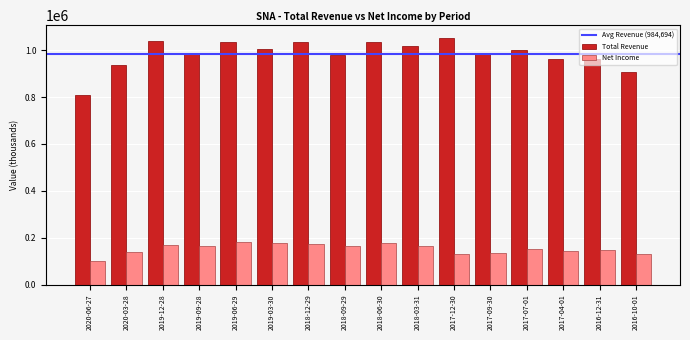

What is the difference between the highest and lowest values at 2017-09-30?

849400